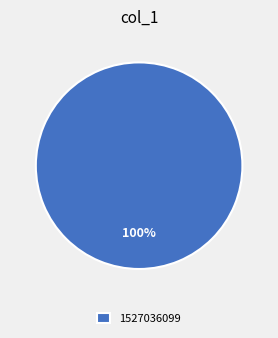

Rank the categories by value from lowest to highest.

1527036099